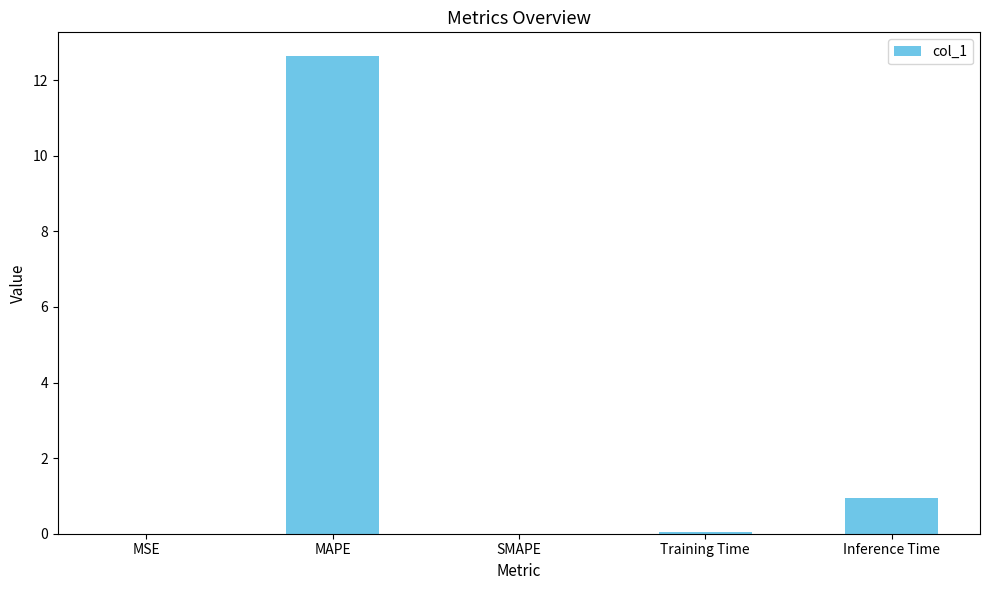

What is the sum of all values?

13.6